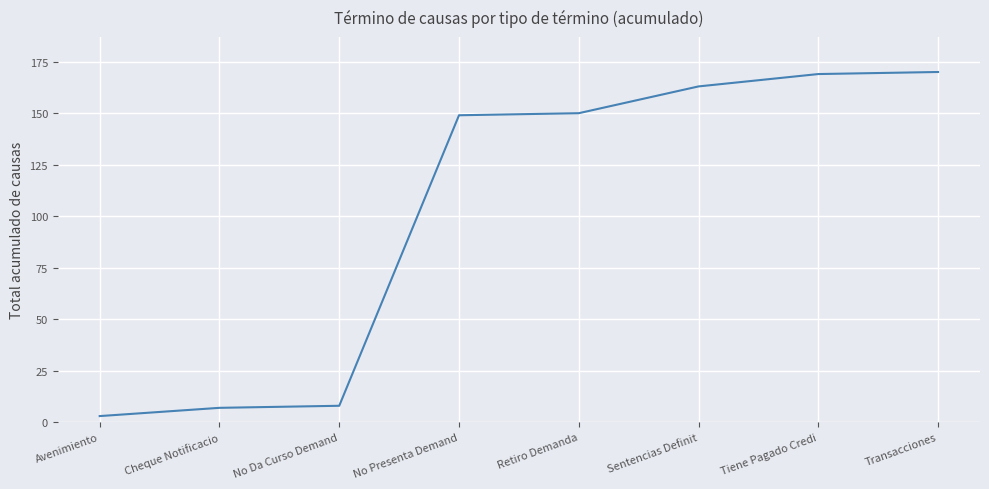

The chart shows a value of 150 at Retiro Demanda. True or false?

True